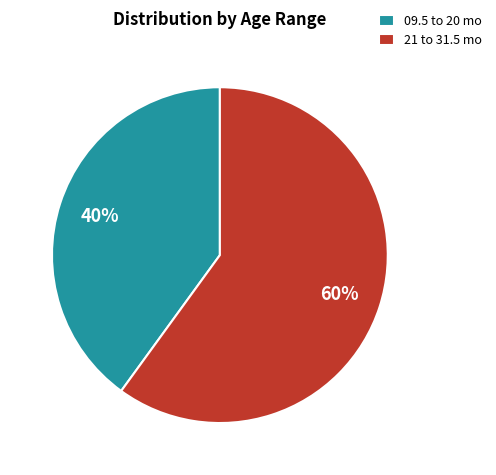

What is the ratio of the value at 09.5 to 20 mo to the value at 21 to 31.5 mo?

0.7